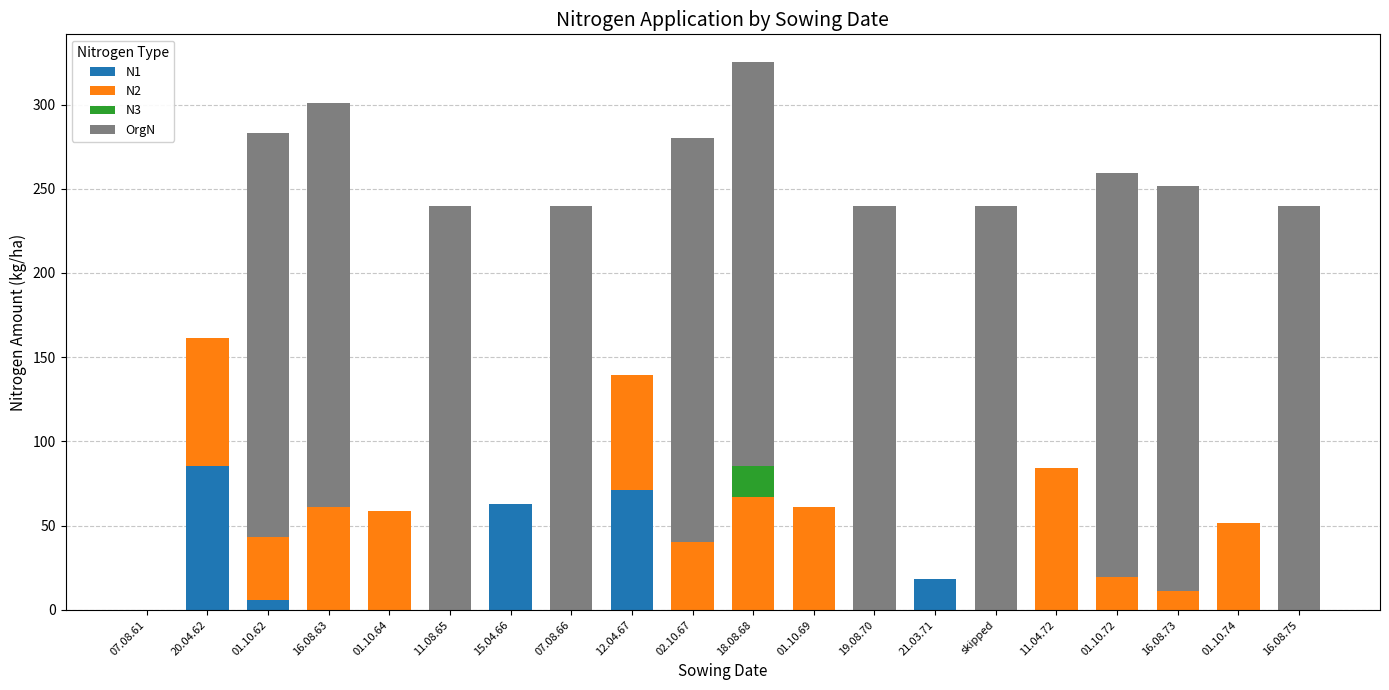

What are all the series names shown in the legend?

N1, N2, N3, OrgN